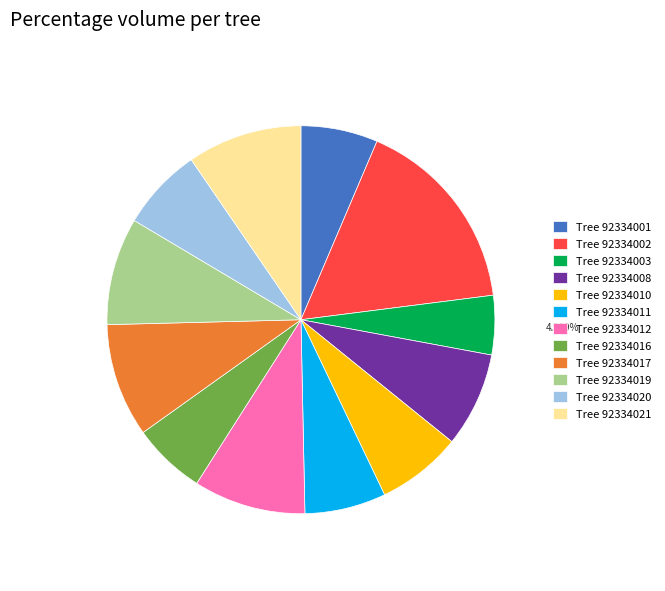

Combined, do Tree 92334012 and Tree 92334019 account for over 50%?

No